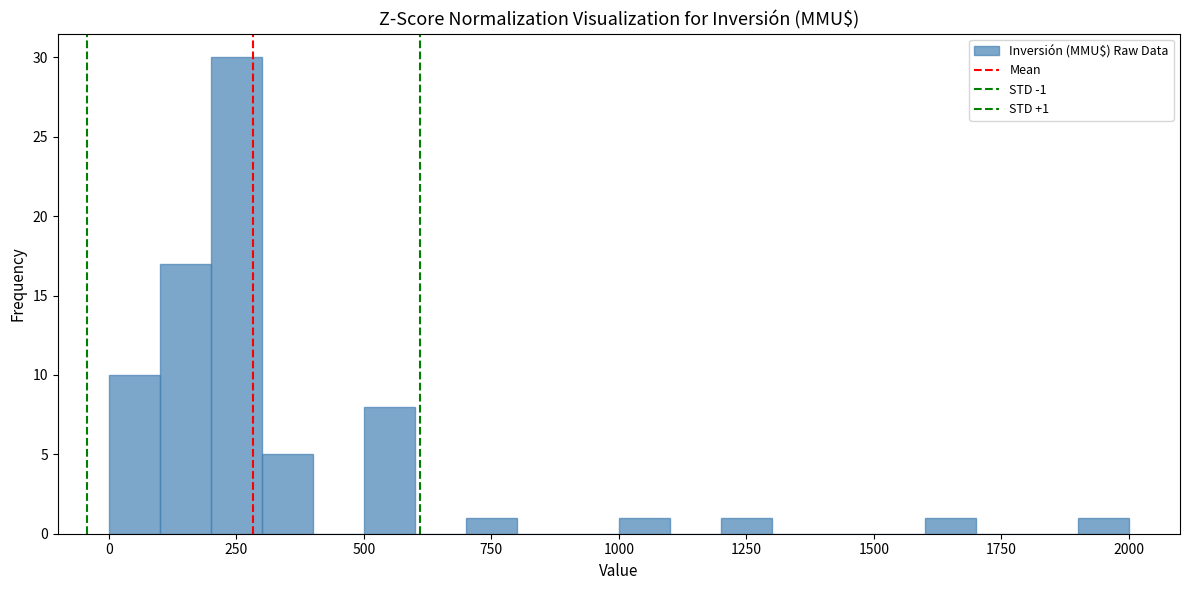

Around what value on the x-axis is the tallest bar? Give the approximate position of its centre, as read against the axis.

250